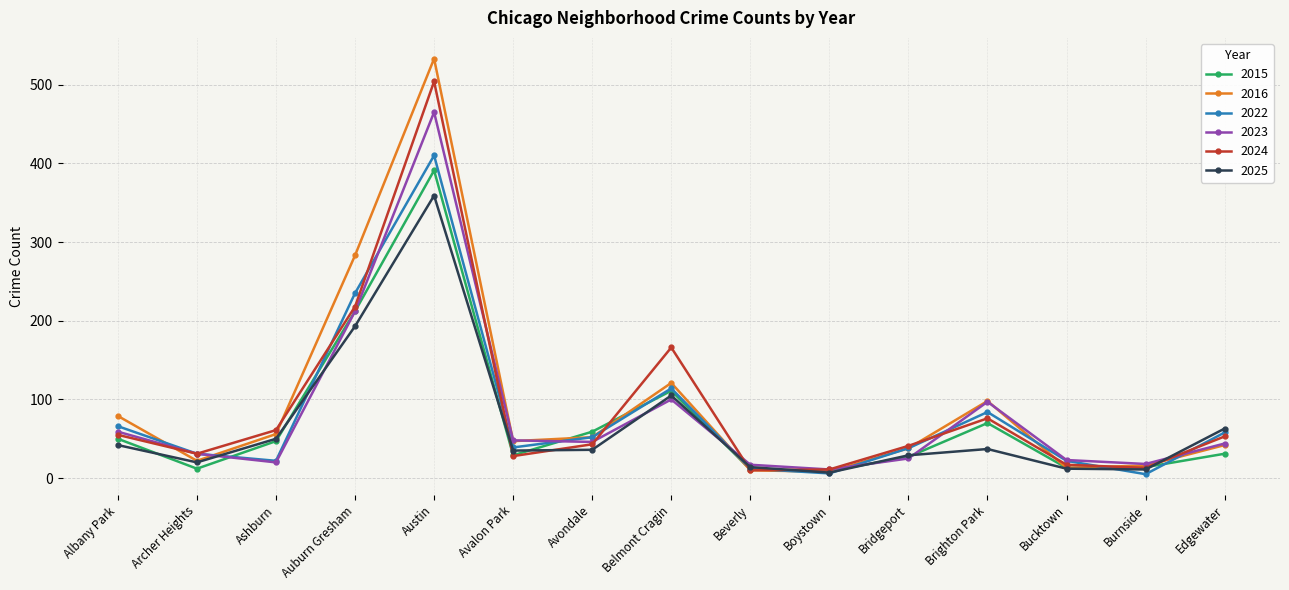

What are all the series names shown in the legend?

2015, 2016, 2022, 2023, 2024, 2025